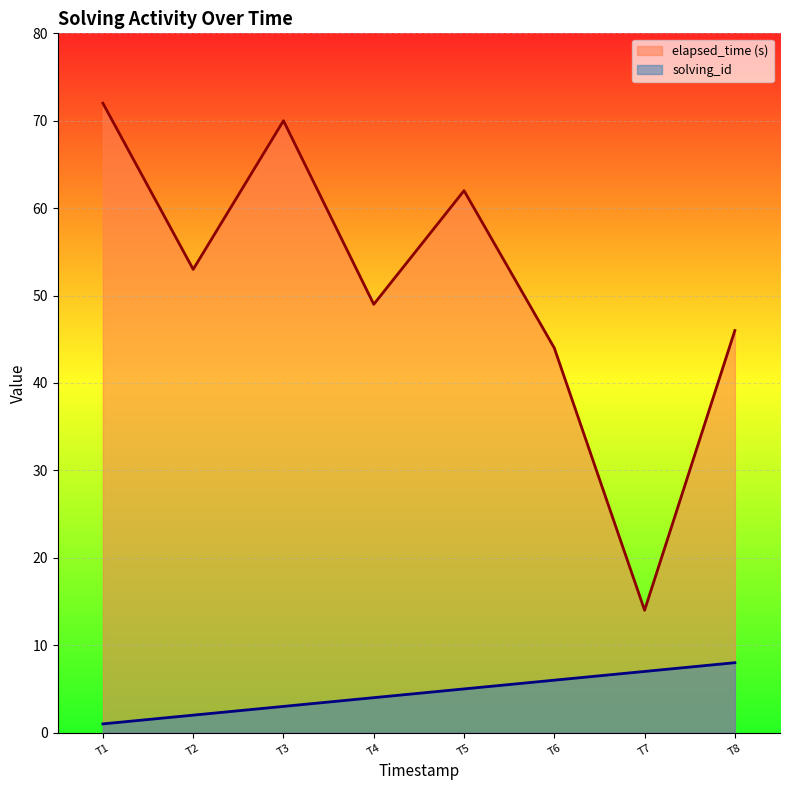

How many data points in elapsed_time are above 53?

3